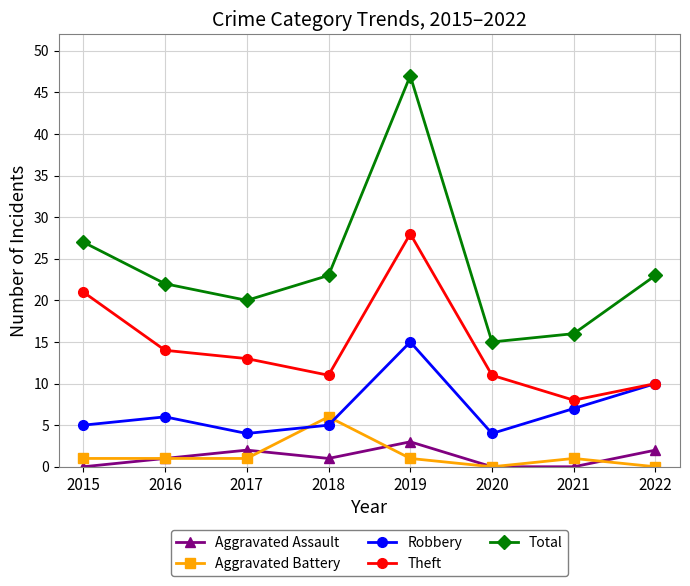

At which label does Total reach its peak?

2019